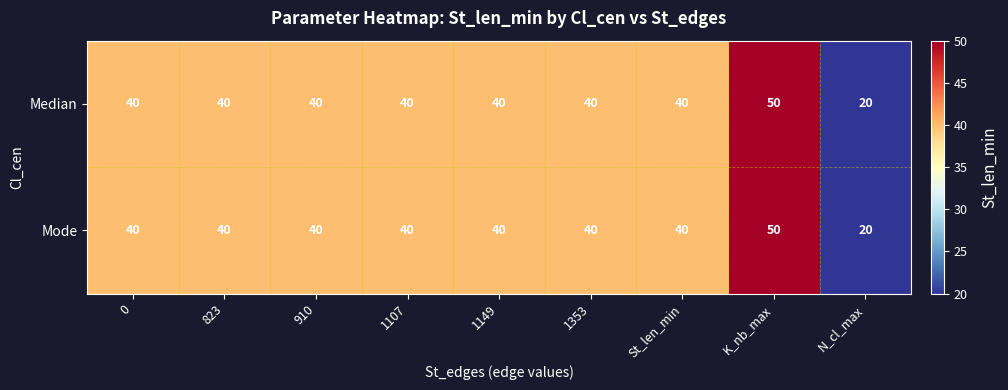

Is the value of Mode at 1353 greater than the value of Median at K_nb_max?

No